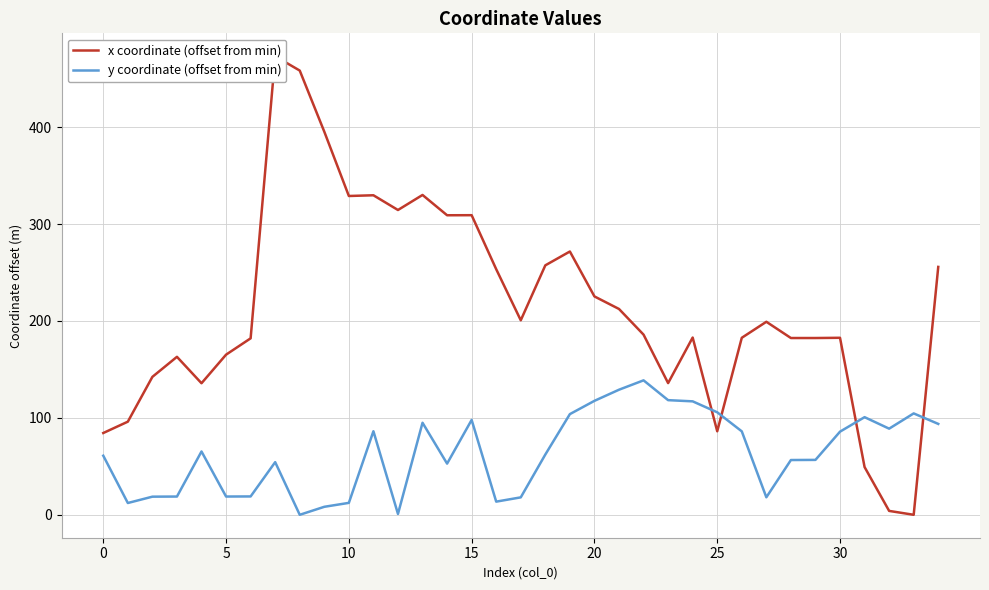

What is the total value across all series at 19?

375.6